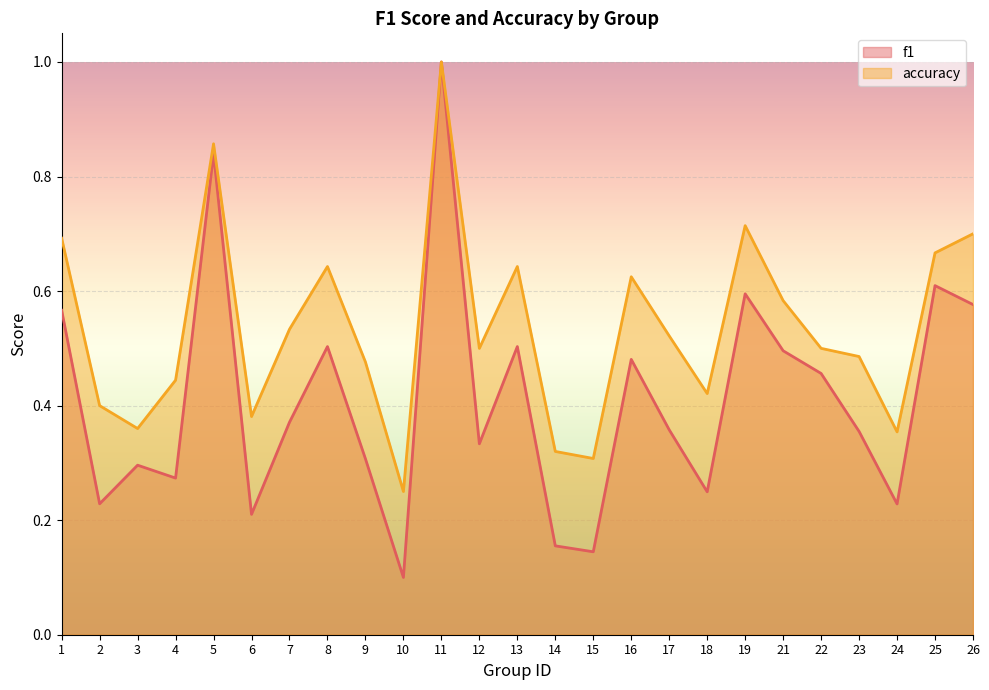

What is the sum of the f1 values at 14 and 11?

1.2